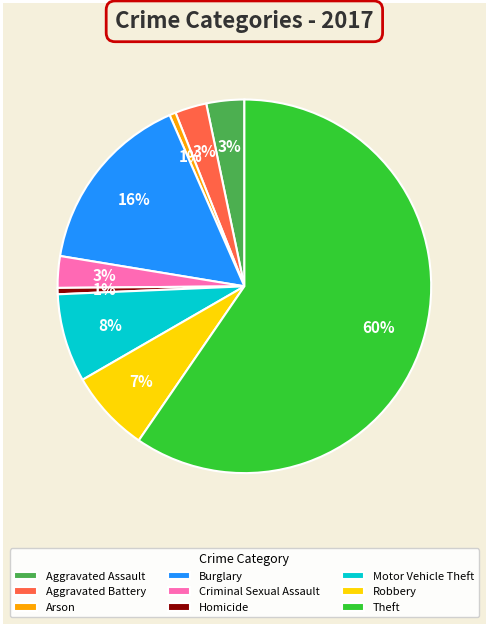

Combined, do Homicide and Motor Vehicle Theft account for over 50%?

No